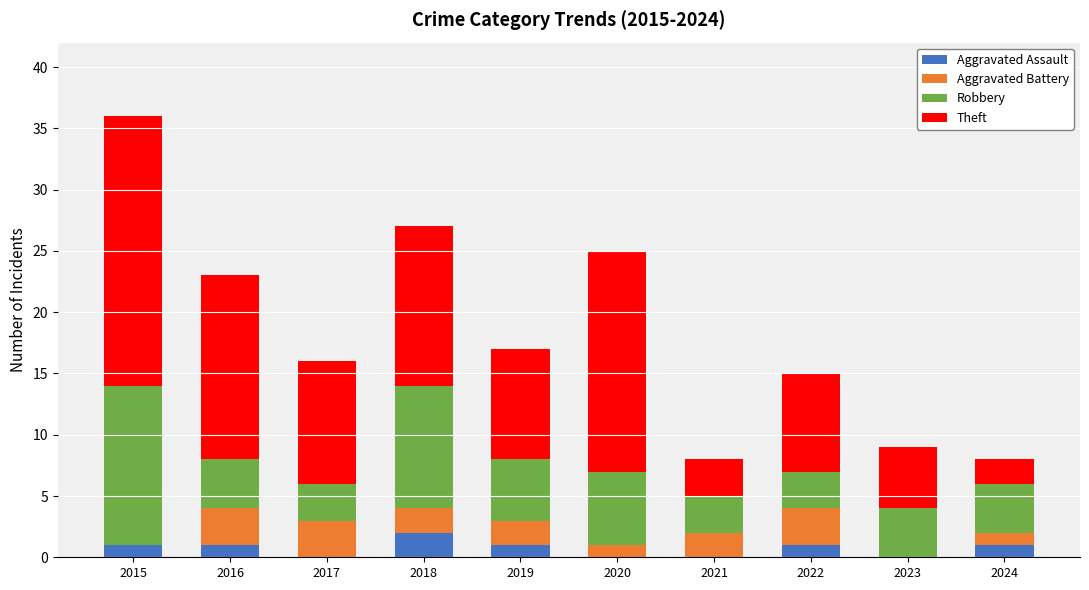

At which category is the sum across all series the highest?

2015